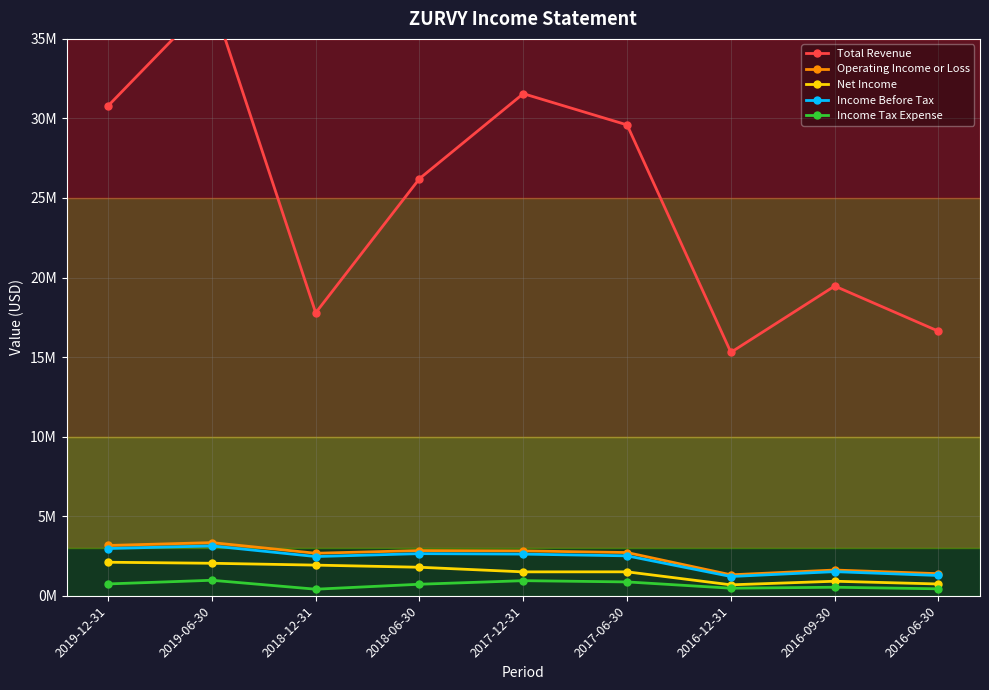

Rank the series by their maximum value, from lowest to highest.

Income Tax Expense, Net Income, Income Before Tax, Operating Income or Loss, Total Revenue